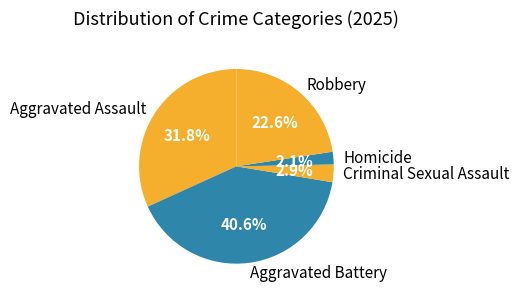

How many segments does this pie chart have?

5